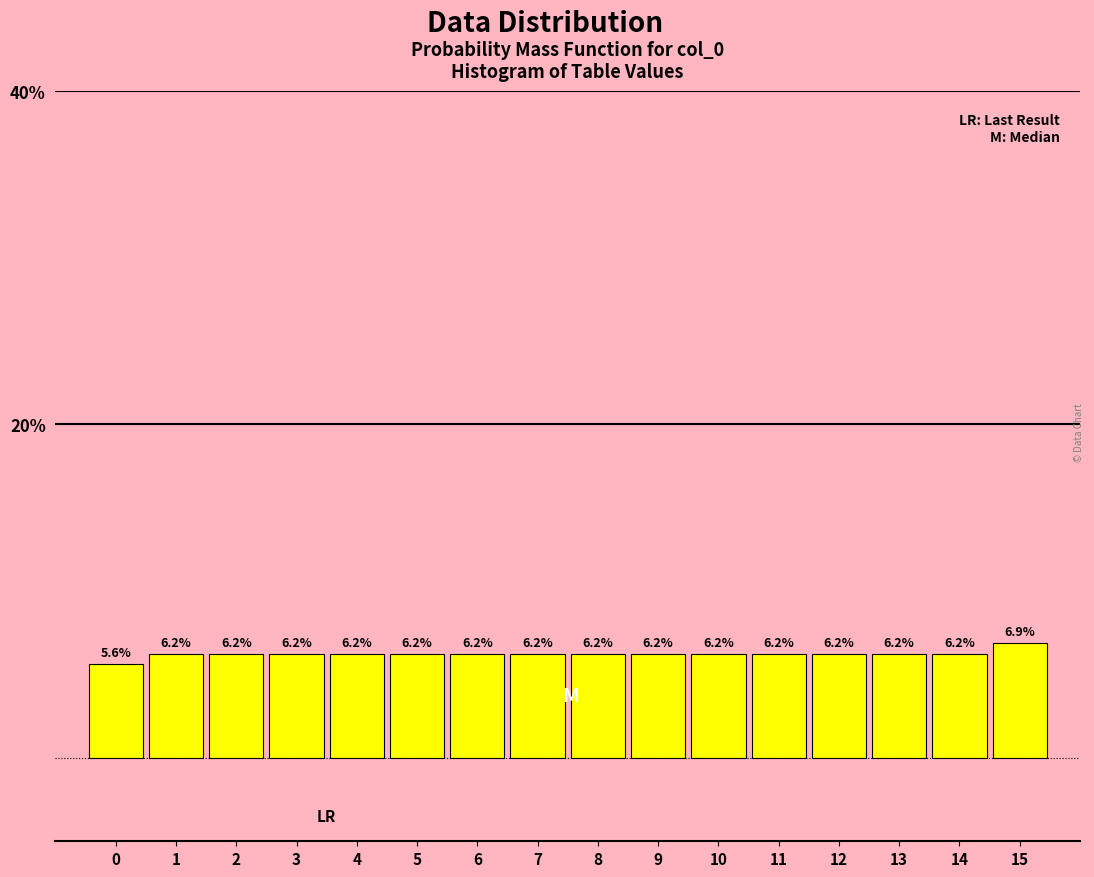

What is the change in value from 0 to 3?

+0.6